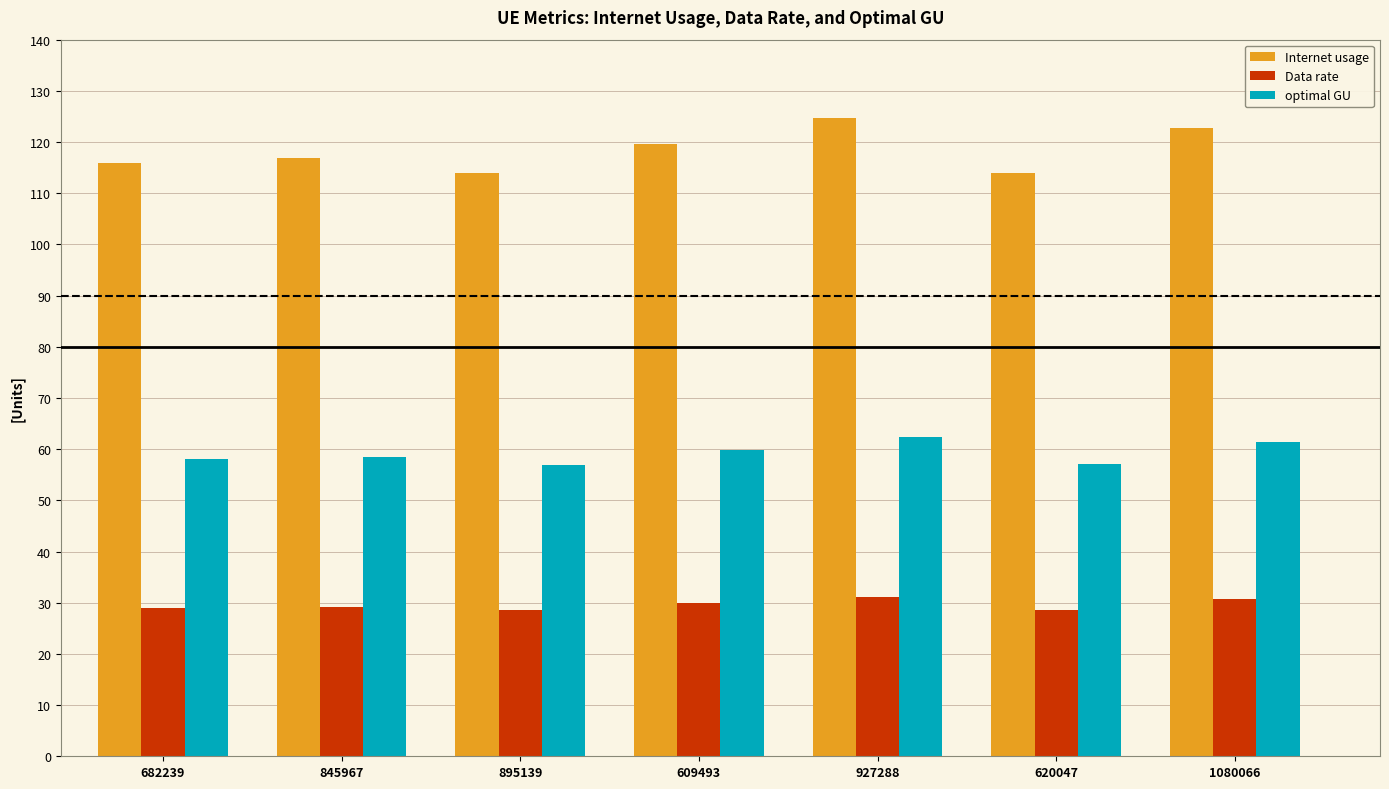

At which label is Internet usage closest to 119?

609493